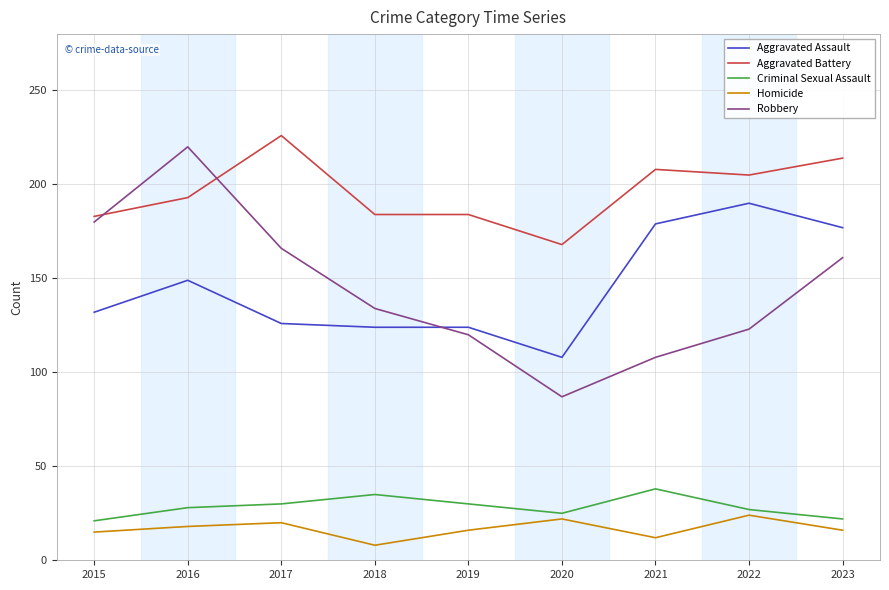

True or false: Aggravated Assault has a value of 190 at 2022.

True